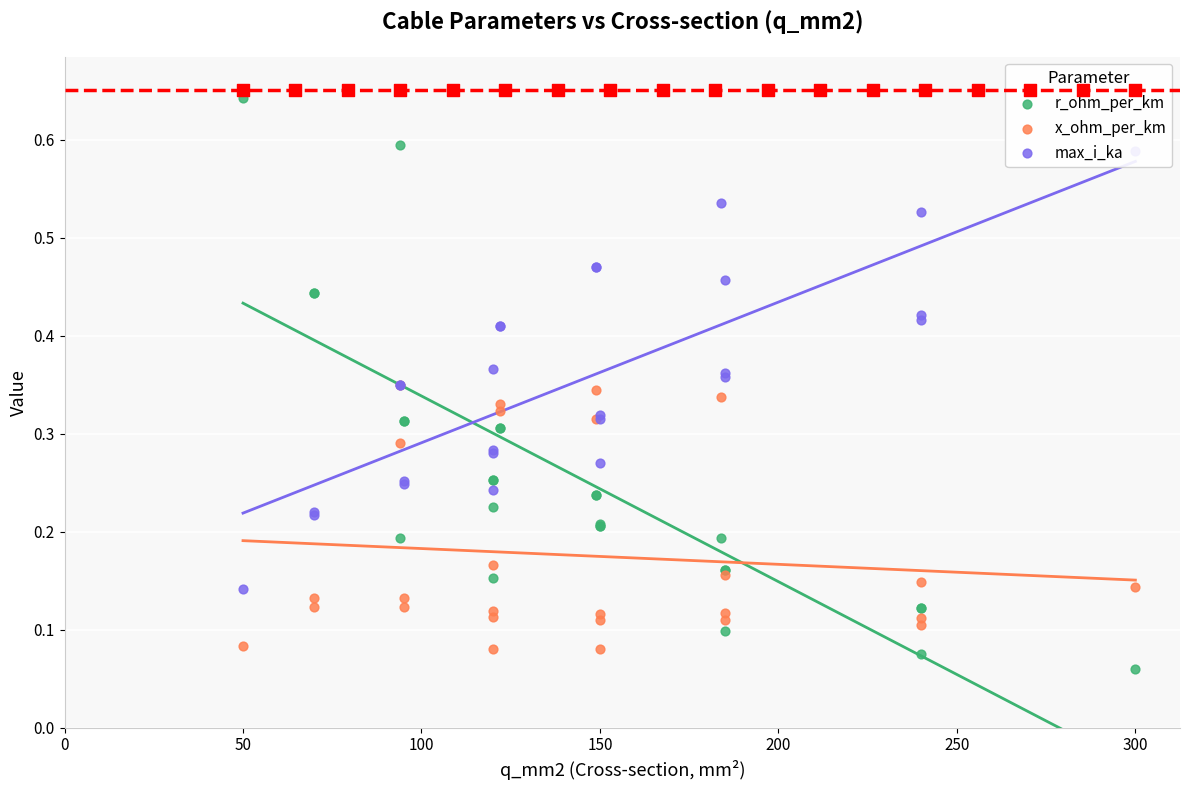

Which series has the largest total across all categories?

max_i_ka